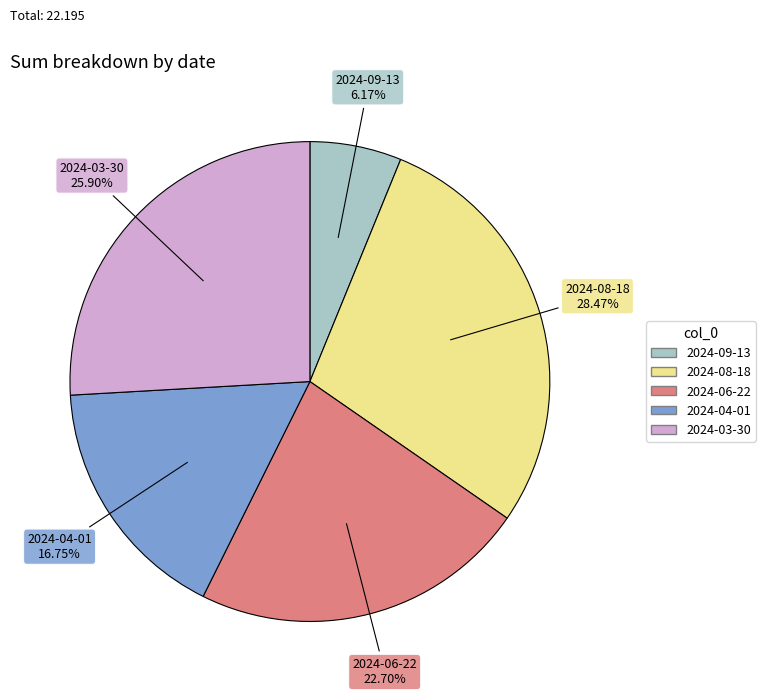

Which has a higher value, 2024-06-22 or 2024-08-18?

2024-08-18